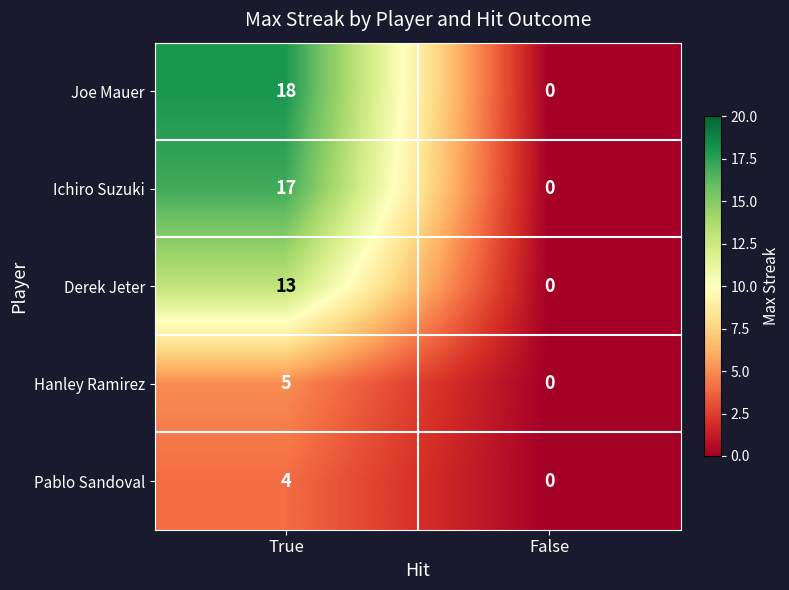

List the series in order of their peak value, lowest first.

Pablo Sandoval, Hanley Ramirez, Derek Jeter, Ichiro Suzuki, Joe Mauer